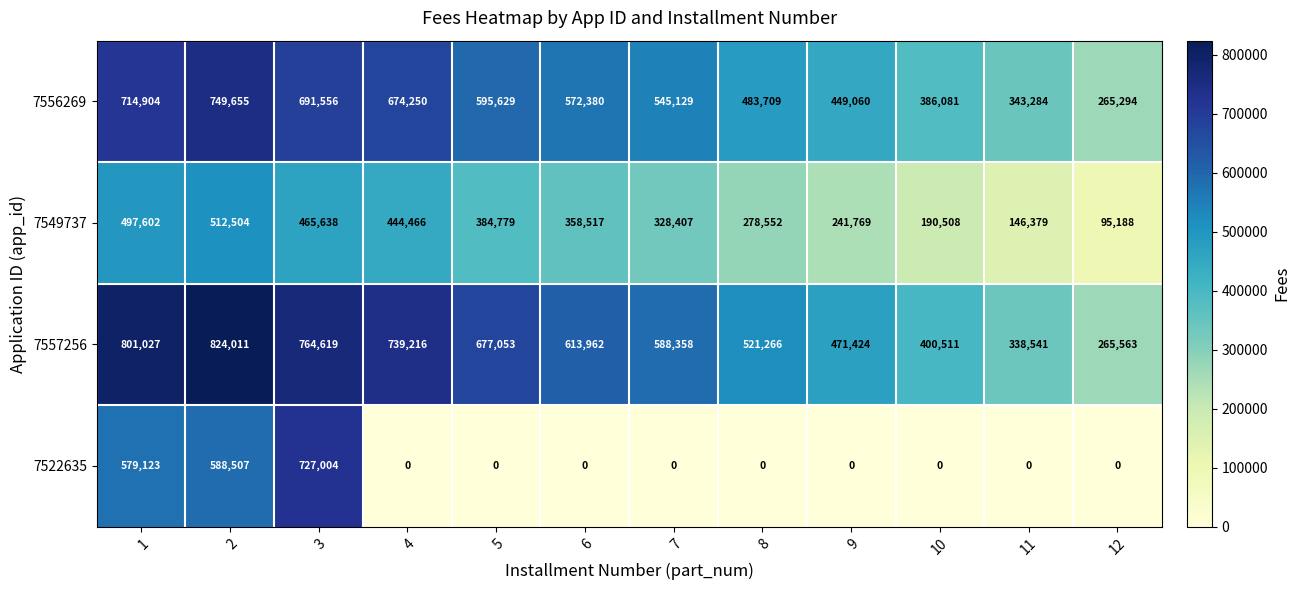

The value of 7557256 at 3 is 442133. True or false?

False